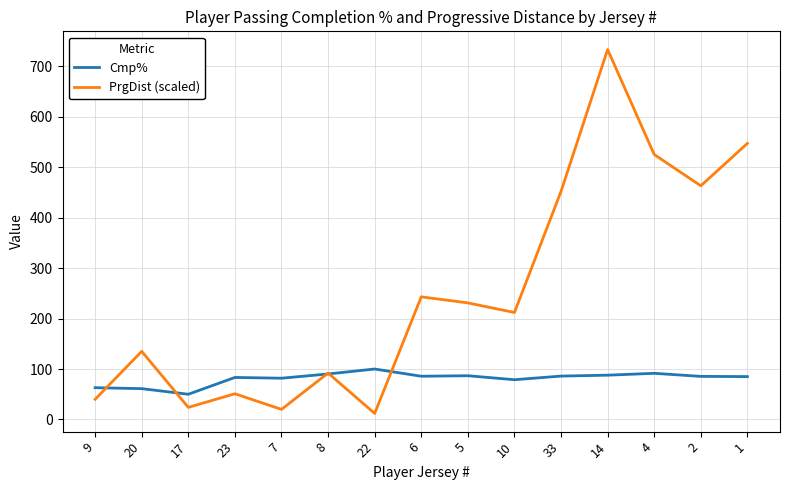

What is the approximate value of Cmp% at 1?

85.0